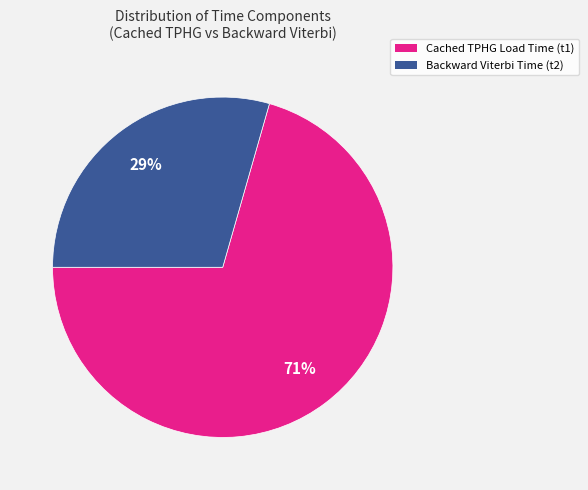

Which slice is the smallest?

Backward Viterbi Time (t2)